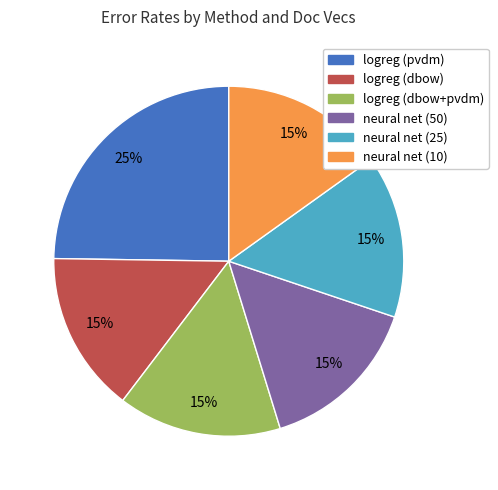

Does neural net (50) account for over 50% of the chart?

No